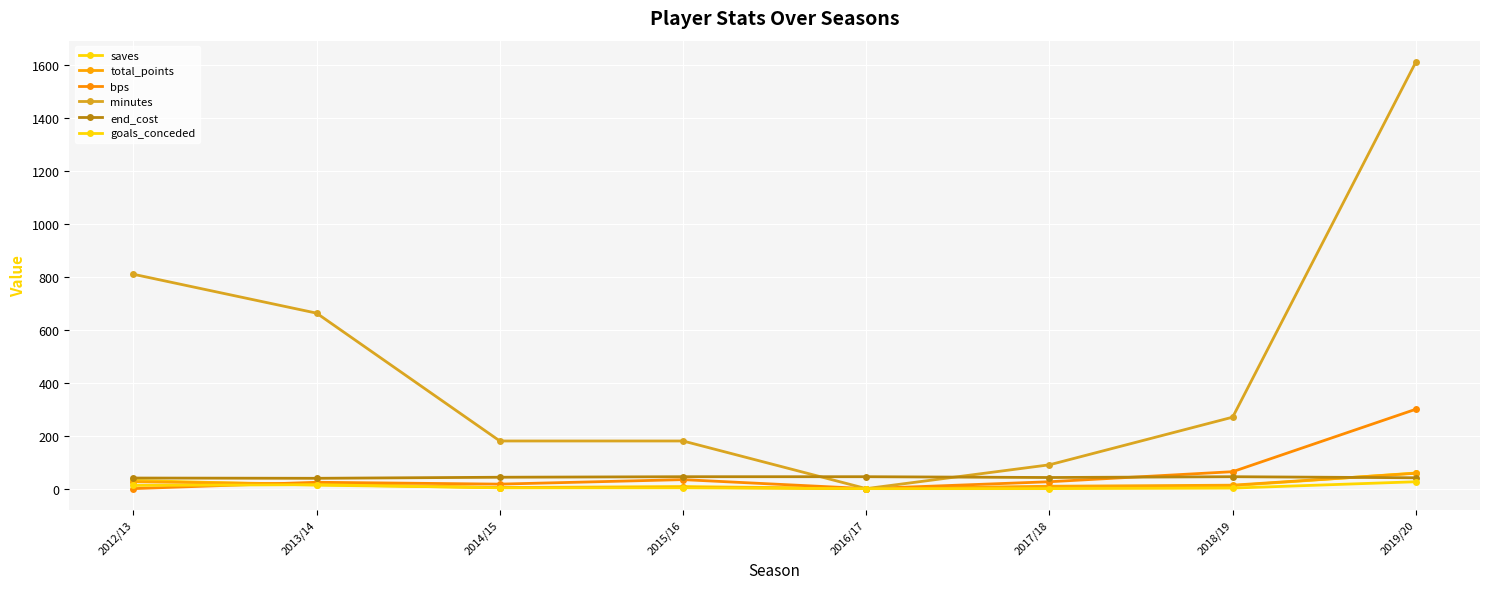

What position from the right is 2016/17?

4